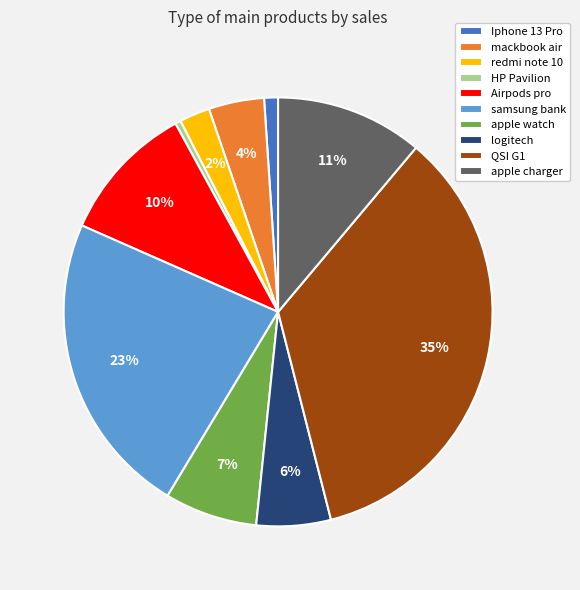

How many slices are in this pie chart?

10